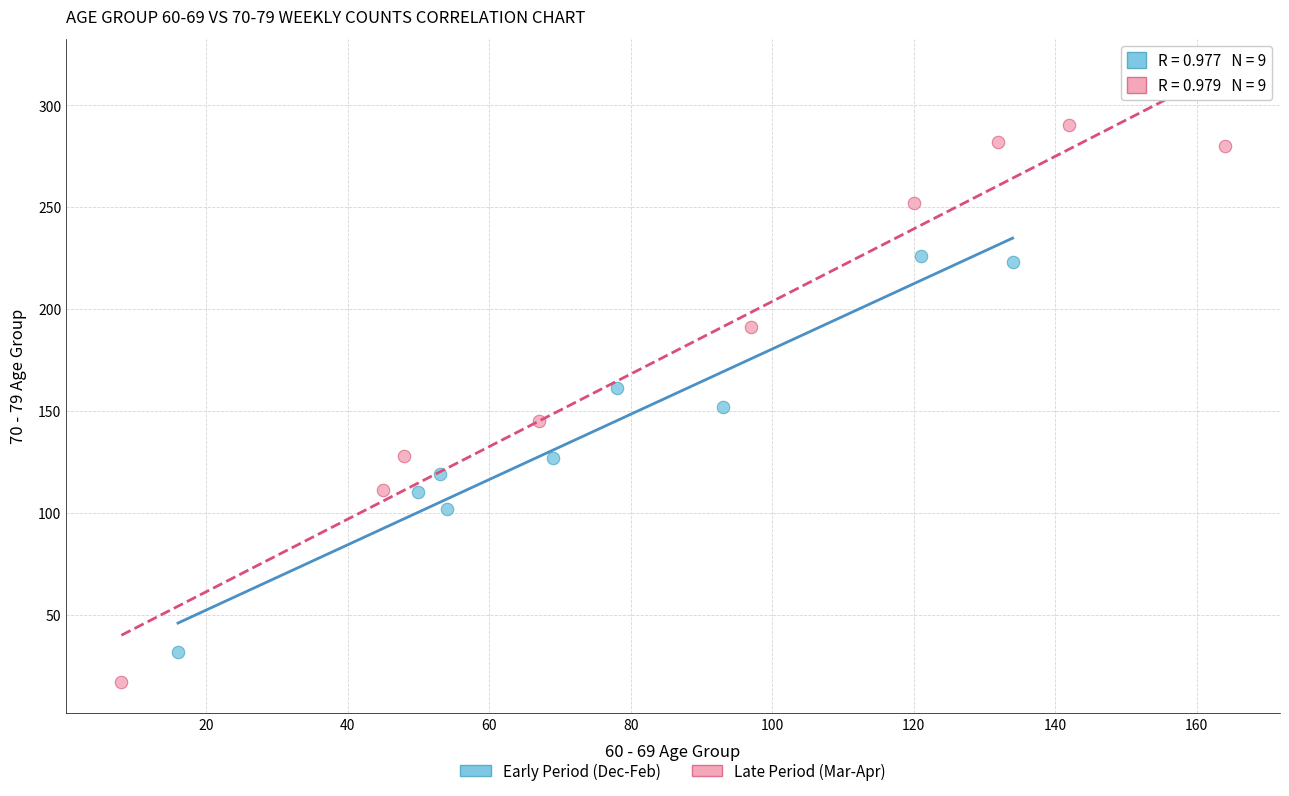

What are all the series names shown in the legend?

Early Period (Dec-Feb), Late Period (Mar-Apr)